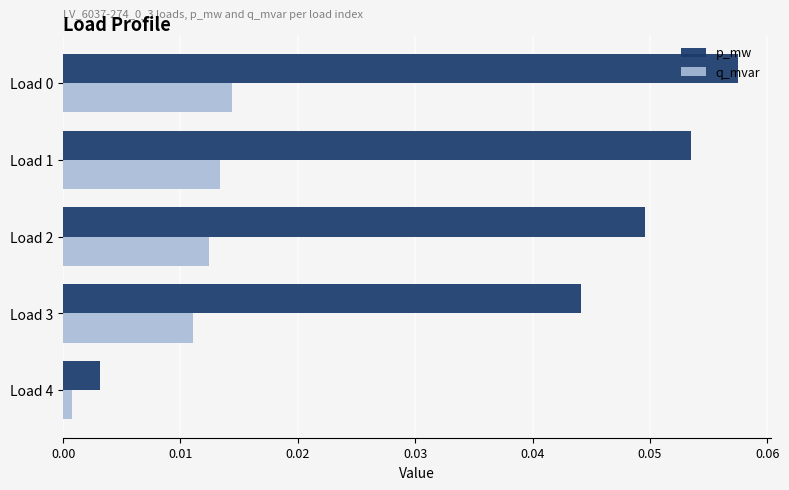

Which category has the lowest value in the q_mvar series?

Load 4